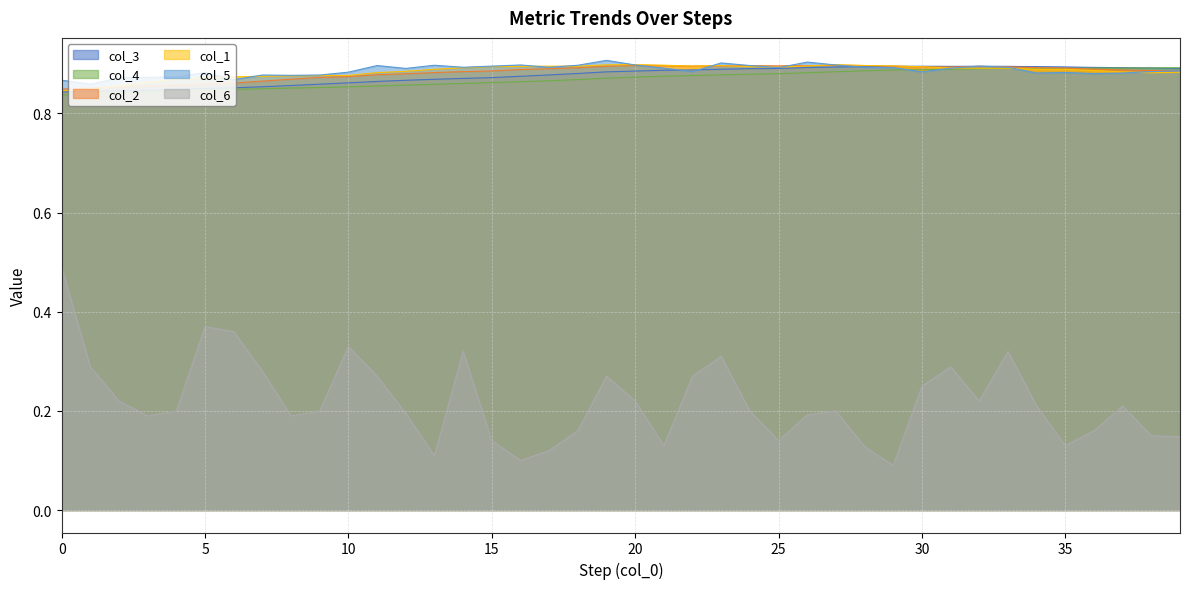

What is the smallest value displayed?

0.1